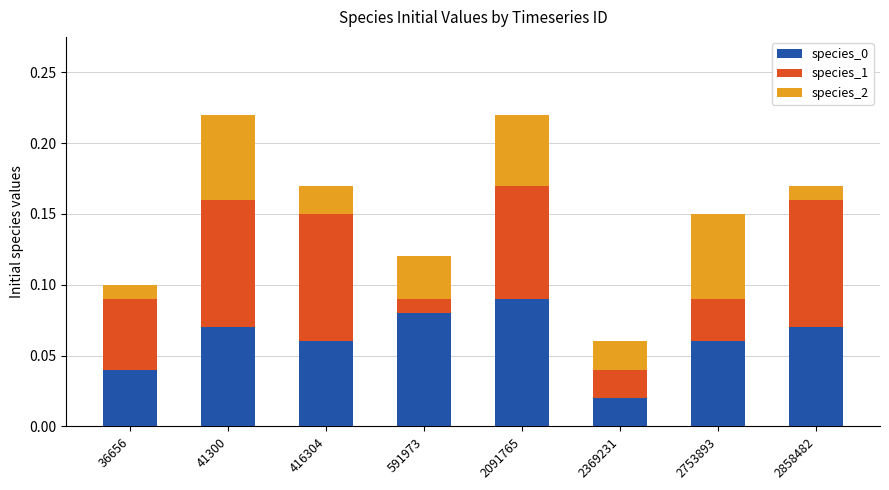

Which category has the highest value in the species_0 series?

2091765